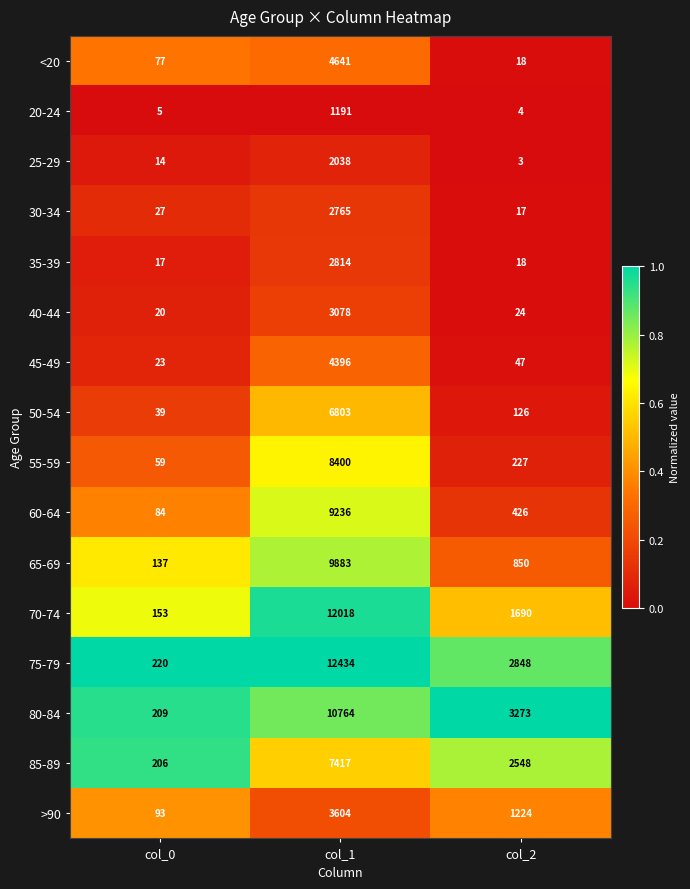

What is the difference between the highest and lowest values at col_2?

3270